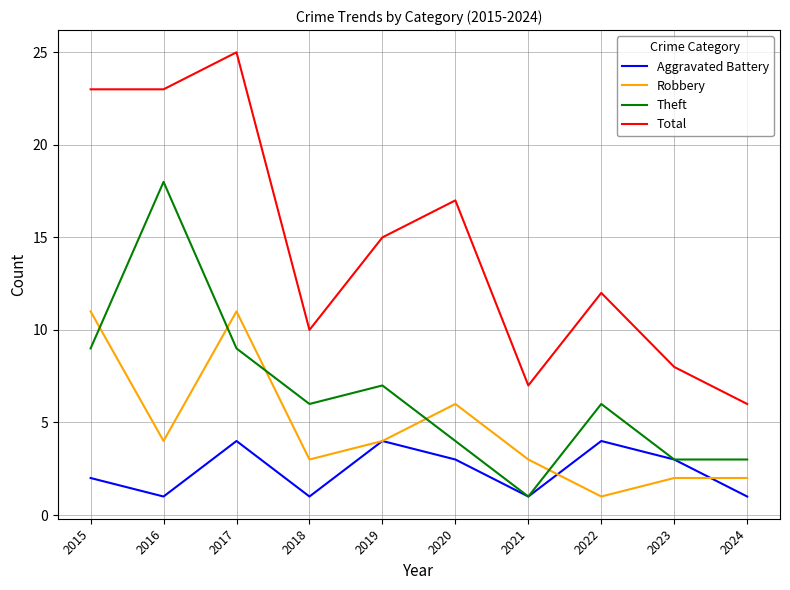

Where is Total nearest to the value 15?

2019